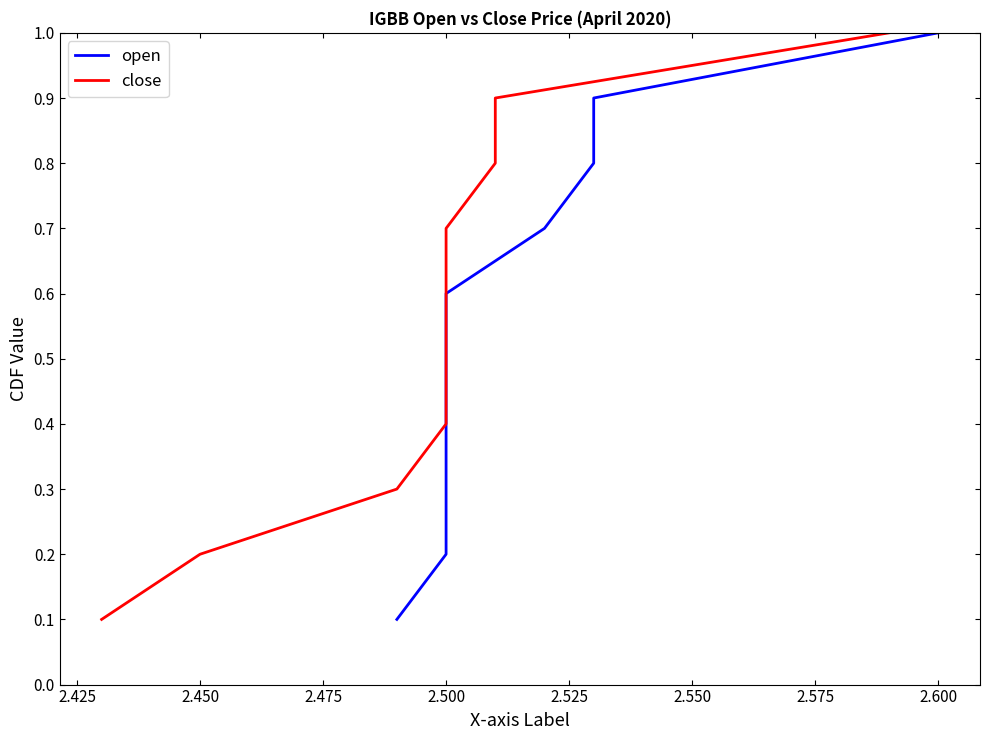

Reading right to left, list all the values displayed in this chart.

open: 1.0	0.9	0.8	0.7	0.6	0.5	0.4	0.3	0.2	0.1
close: 1.0	0.9	0.8	0.7	0.6	0.5	0.4	0.3	0.2	0.1